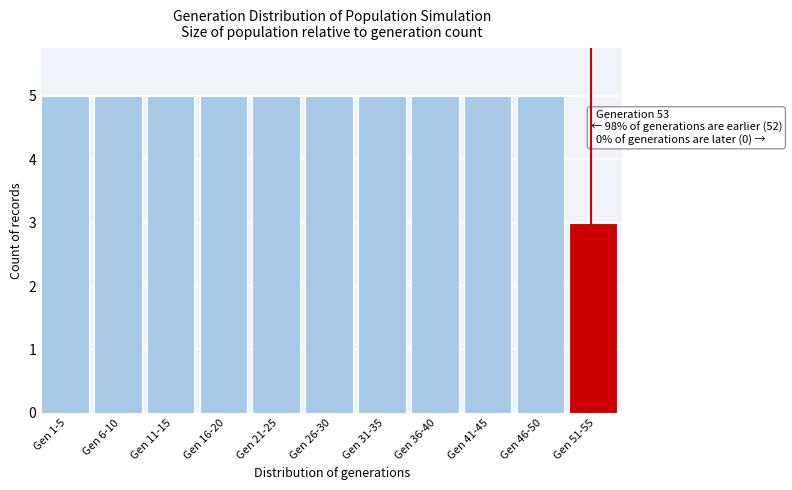

Reading left to right, what are all the values shown in this chart?

Gen 1-5=5	Gen 6-10=5	Gen 11-15=5	Gen 16-20=5	Gen 21-25=5	Gen 26-30=5	Gen 31-35=5	Gen 36-40=5	Gen 41-45=5	Gen 46-50=5	Gen 51-55=3